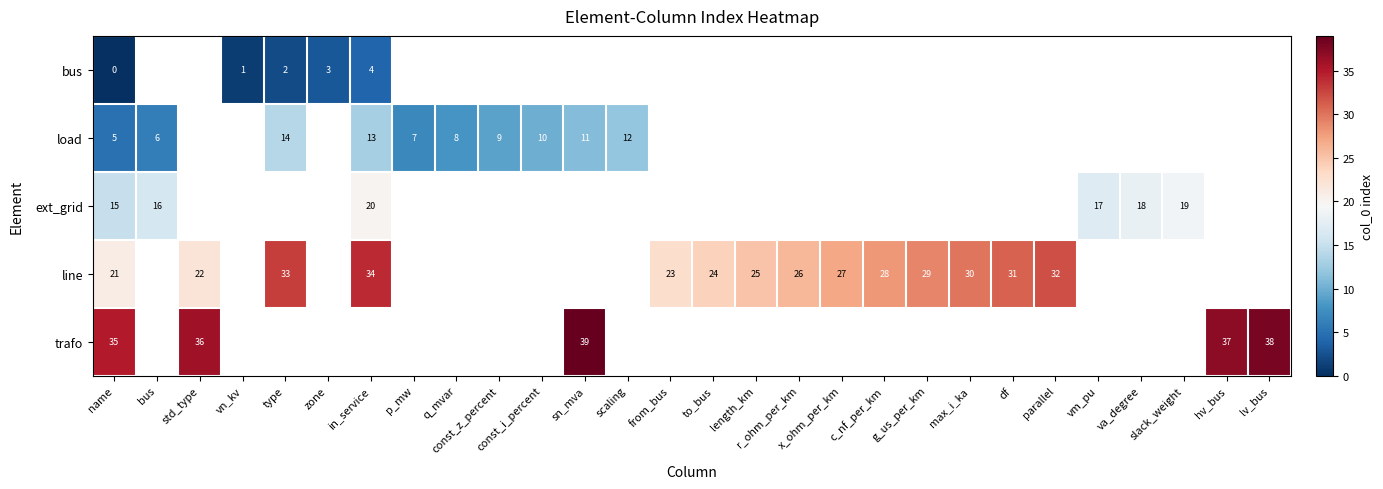

Which label corresponds to the smallest value in the chart?

name